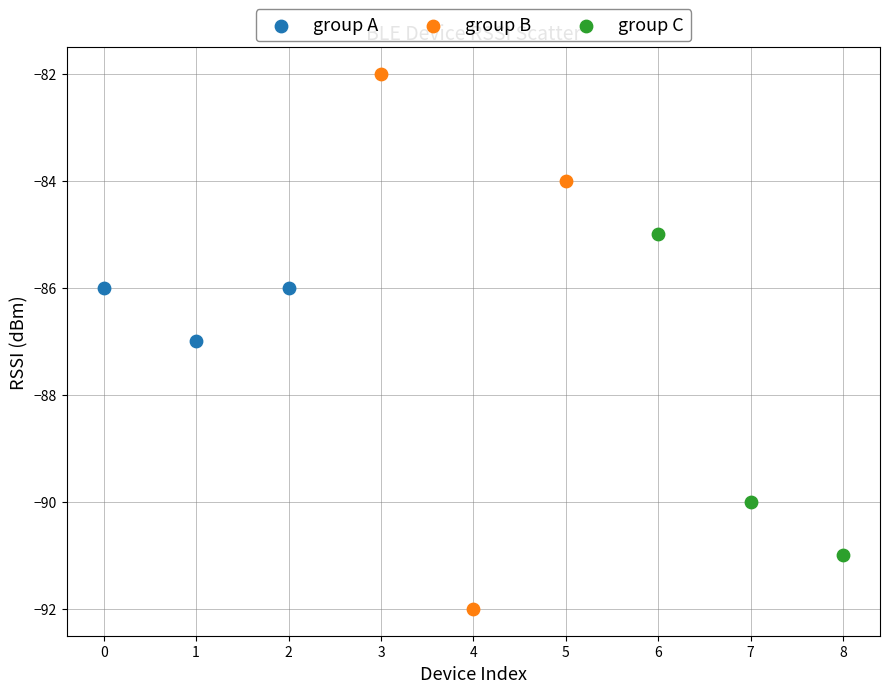

Which series has the largest Y range (max minus min)?

group B